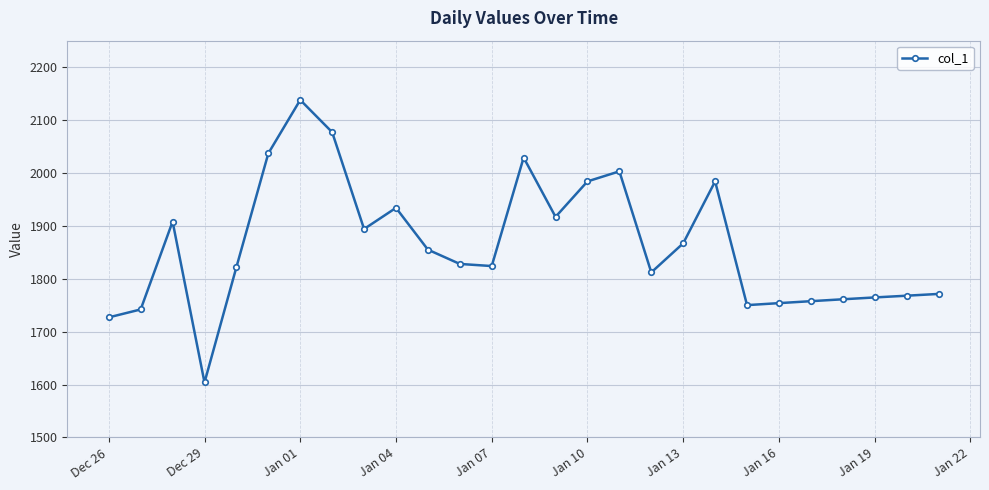

What is the difference between the second highest and second lowest values?

350.0